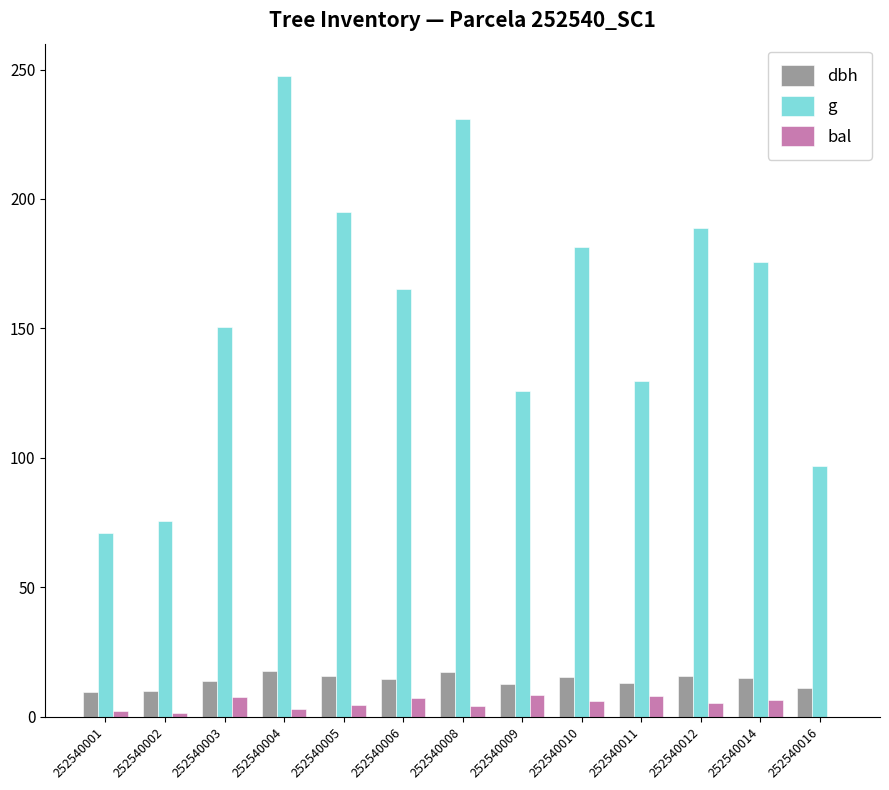

Which series changed the most between 252540009 and 252540010?

g